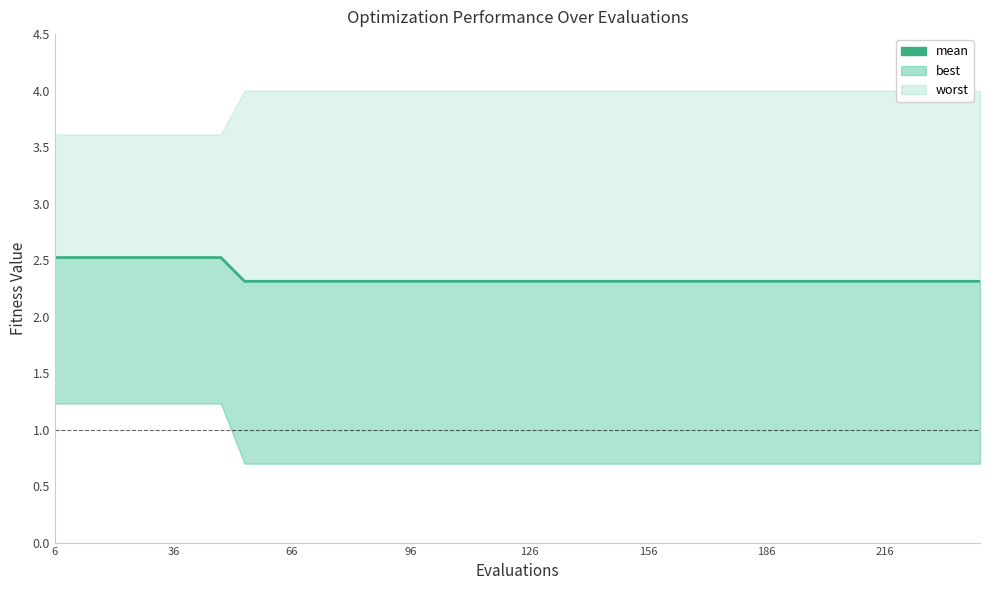

What is the value of the 4th point from the left?

2.5